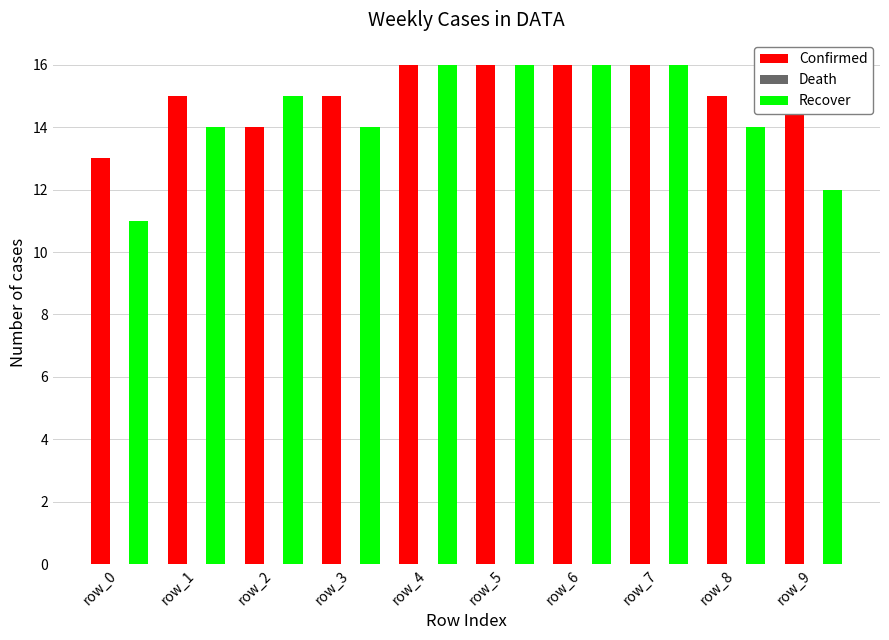

The Confirmed series shows 16 at row_9. True or false?

True